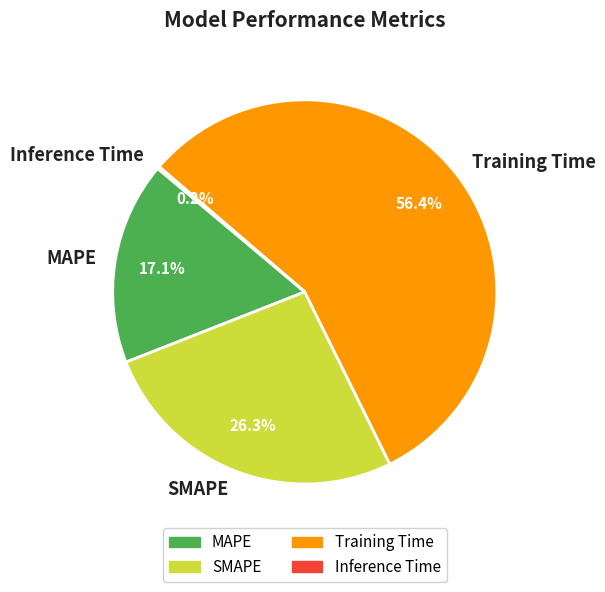

The SMAPE slice represents 17% of the pie. True or false?

False